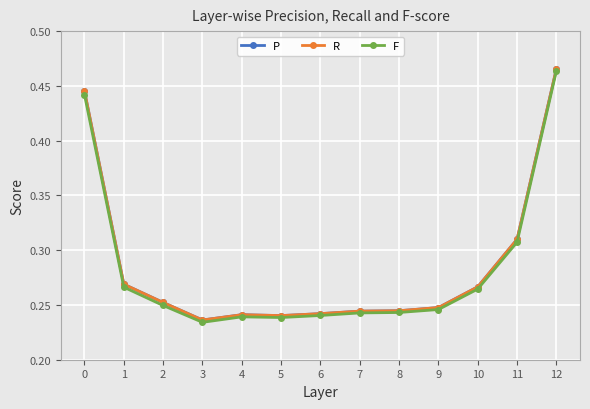

How many F values are between 0 and 1?

13